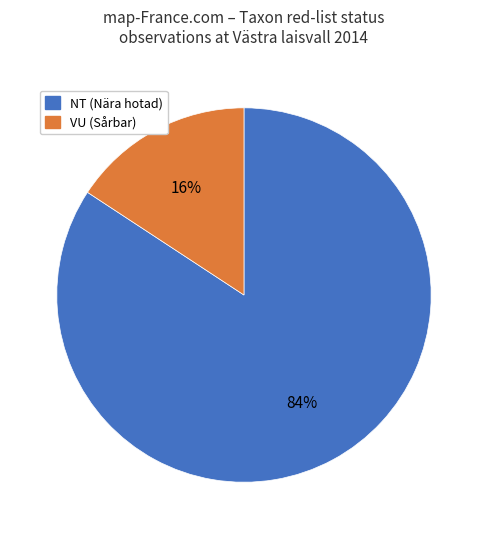

To the nearest percent, what is the average slice percentage?

50%